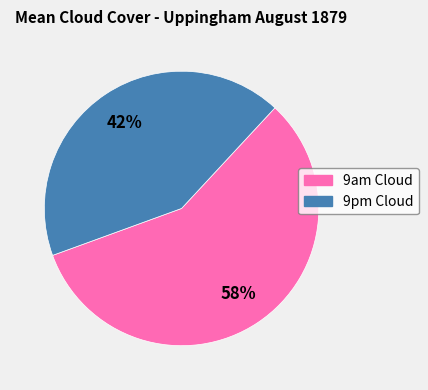

True or false: 9pm Cloud accounts for 48% of the total.

False